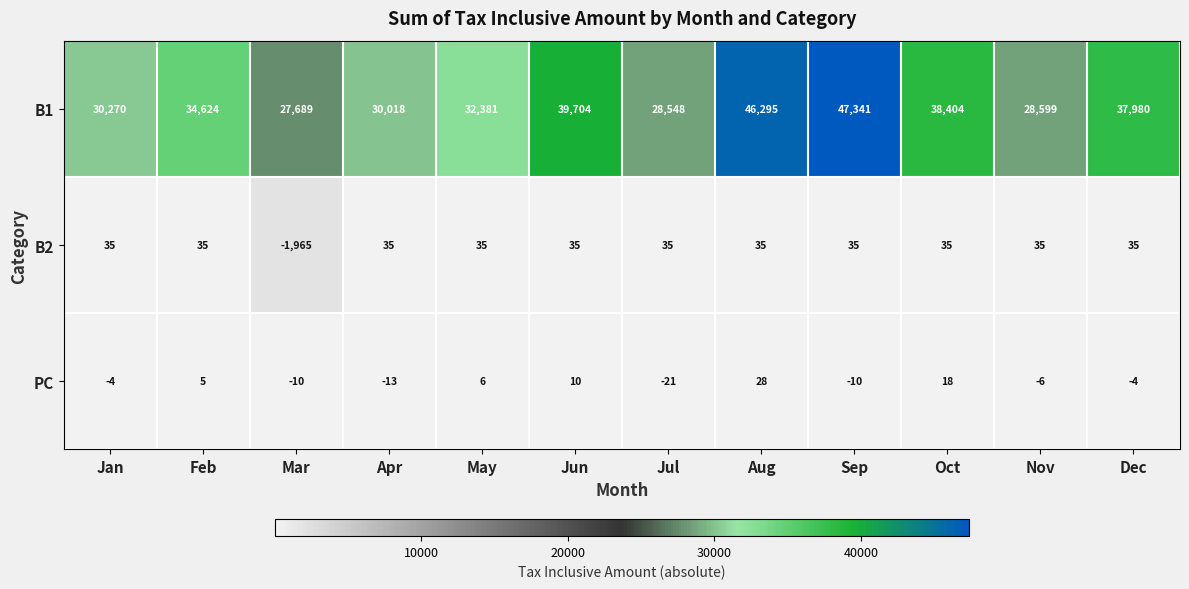

At how many categories does at least one series exceed 13891?

12